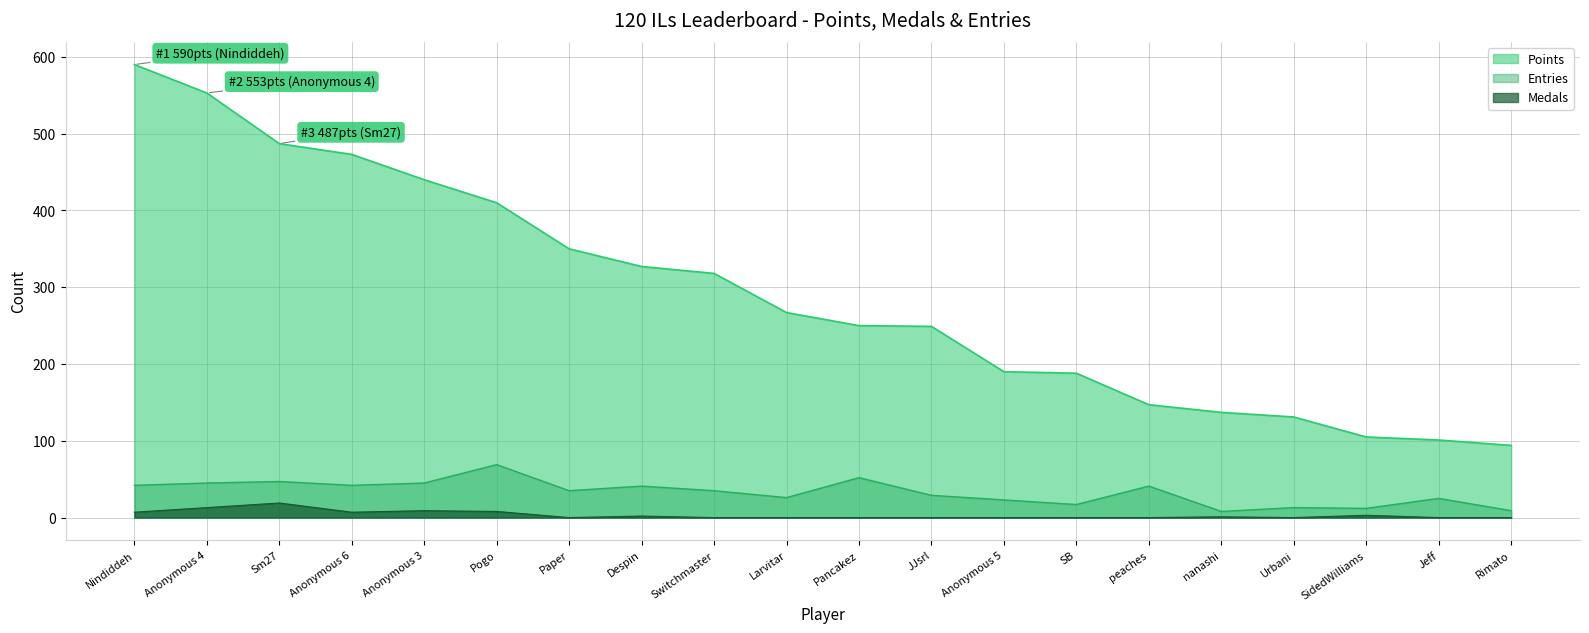

Between Sm27 and SB, which series saw the biggest shift?

Points